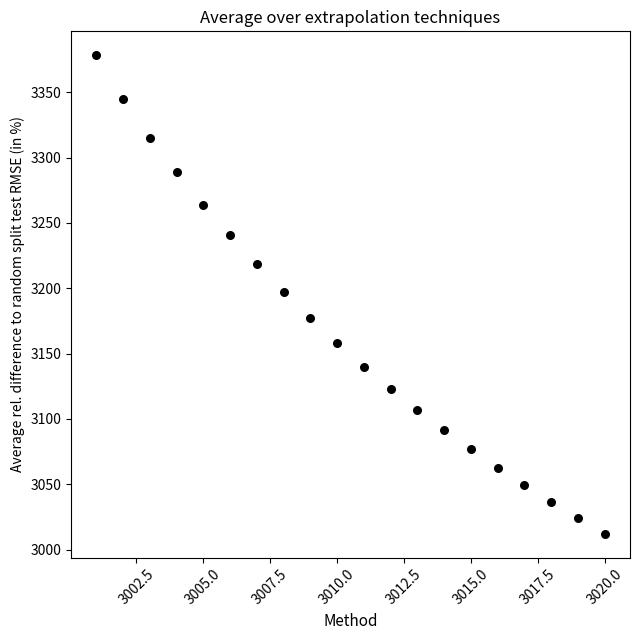

What is the range of Y values (max minus min)?

366.3